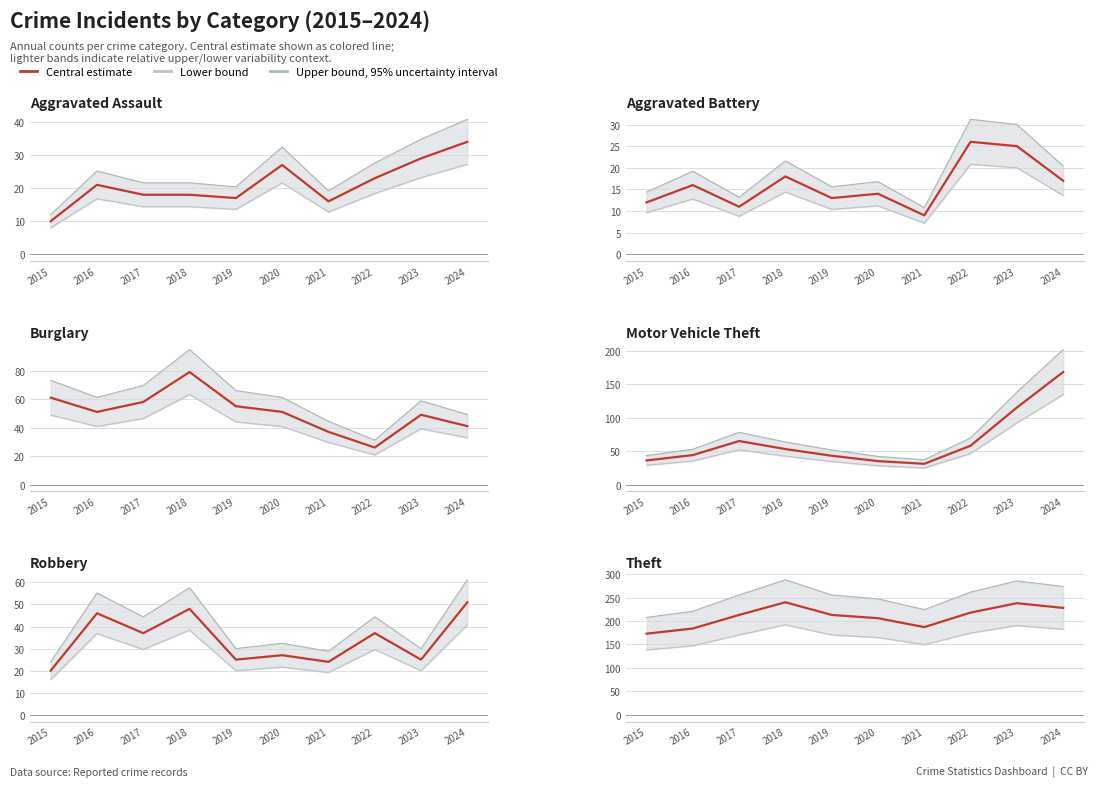

Which category has the lowest value in the Lower bound series?

2015